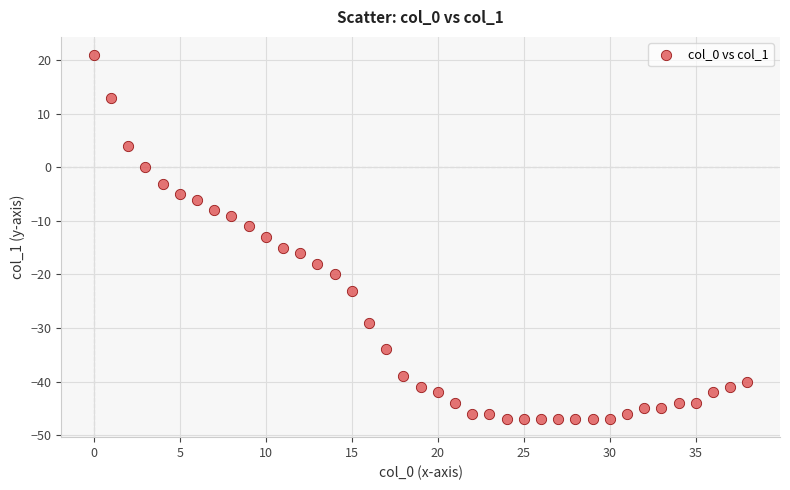

What is the range of Y values (max minus min)?

68